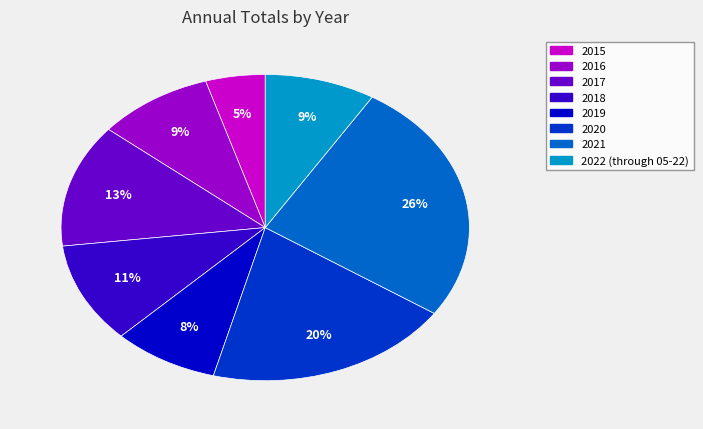

Which slice is the smallest?

2015